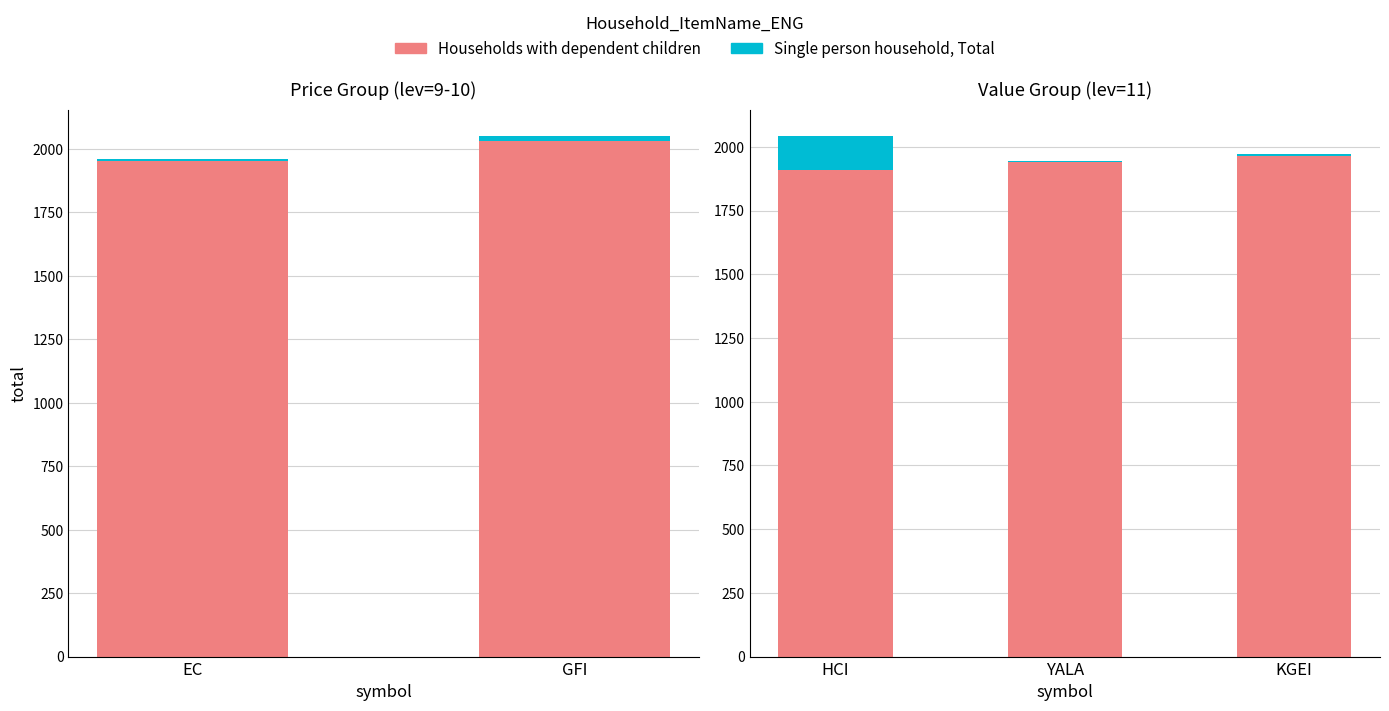

How many bars are there in total?

10